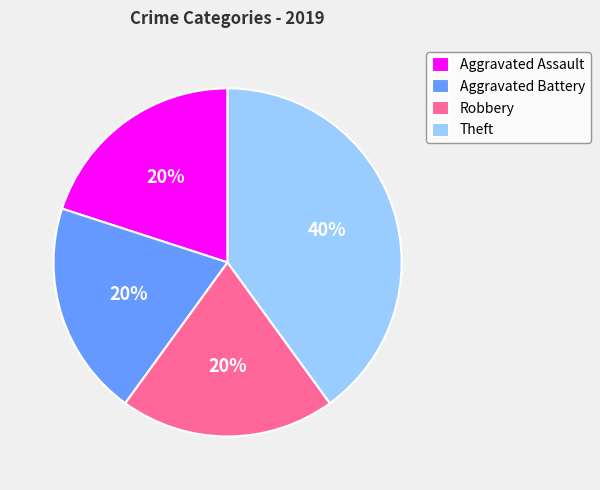

Combined, do Aggravated Battery and Robbery account for over 50%?

No